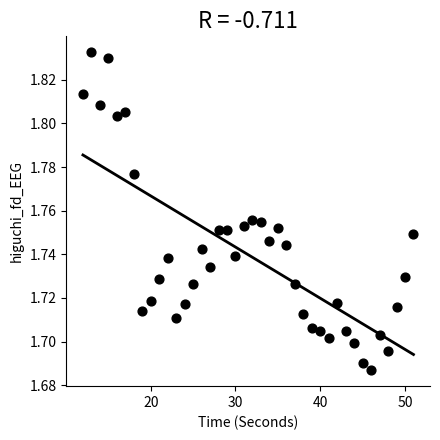

What is the range of X values (max minus min)?

39.0